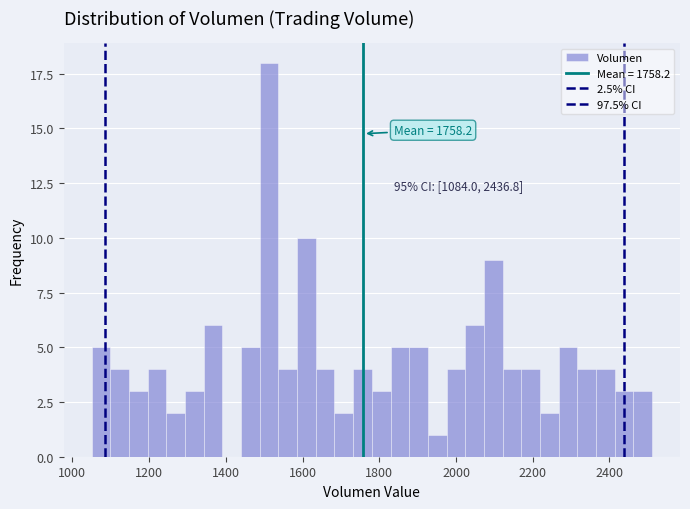

Read against the x-axis, roughly where is the centre of the tallest bar?

1520